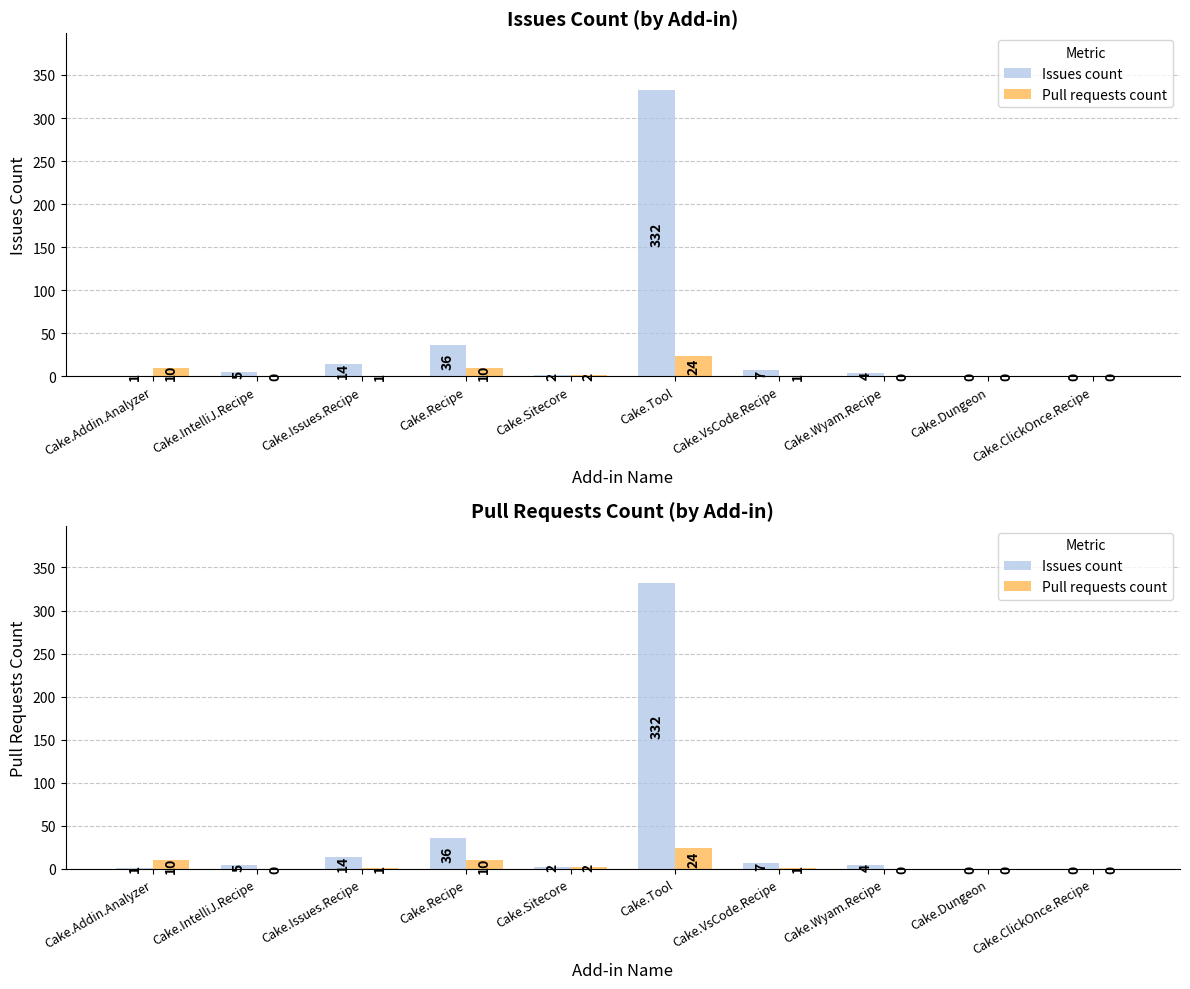

Are the bars grouped side by side (vs. stacked)?

Yes